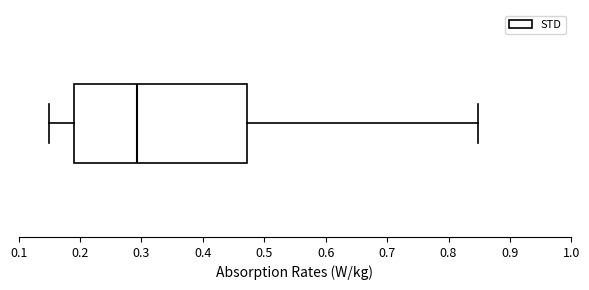

Transcribe this box plot: give where the median line is, the range the box spans, and where the two whiskers end, as read against the x-axis. The values are not printed on the chart, so give them approximately, as read against the axis.

median 0.29, box 0.19 to 0.47, whiskers 0.15 to 0.85